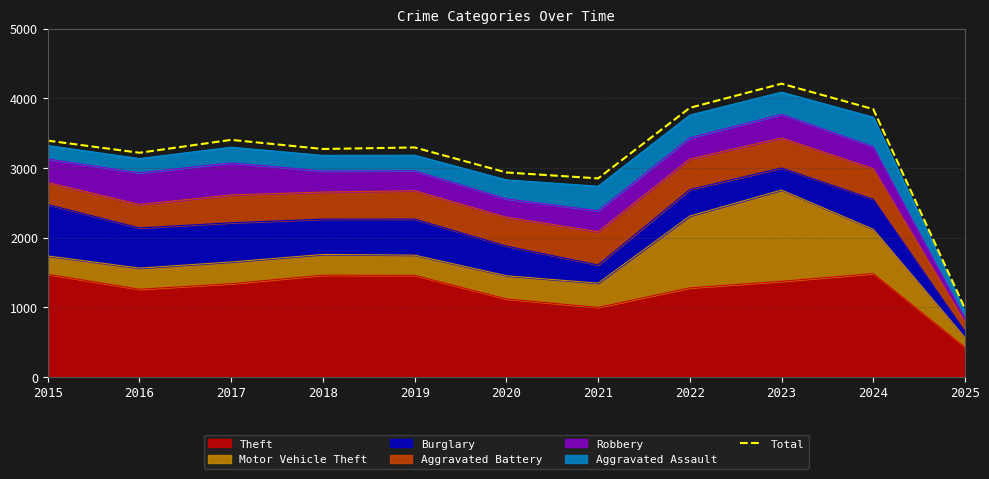

The chart shows a value of 3272 at 2018. True or false?

True